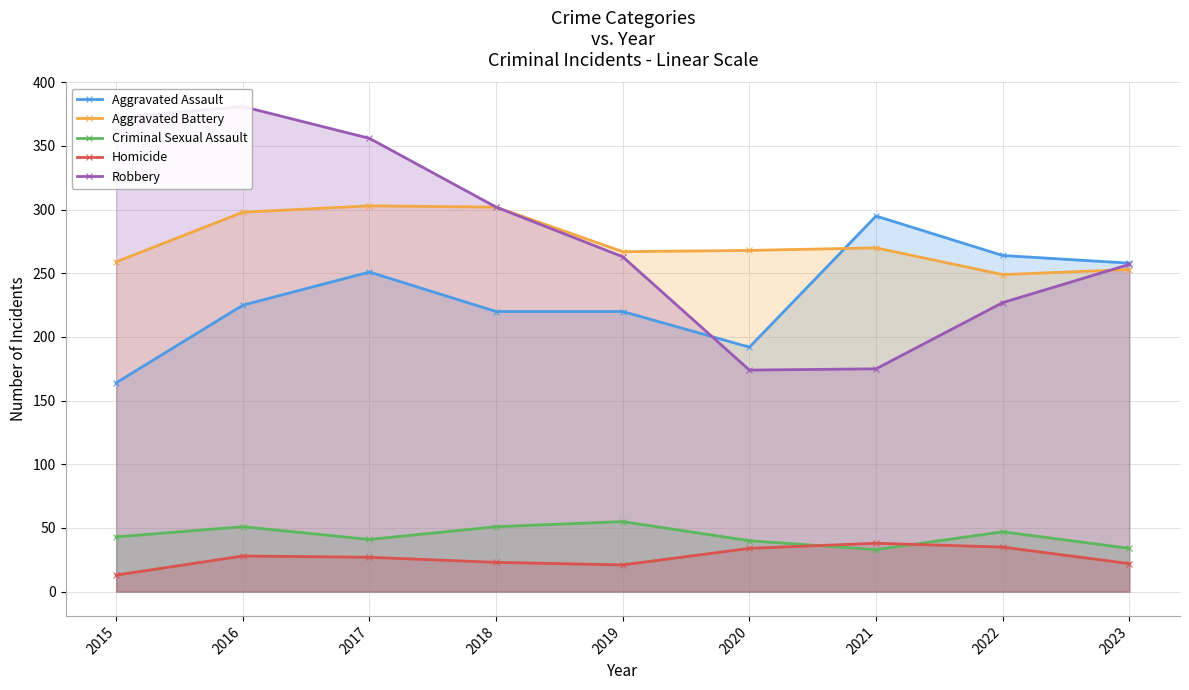

What is the highest value of the Criminal Sexual Assault series?

55